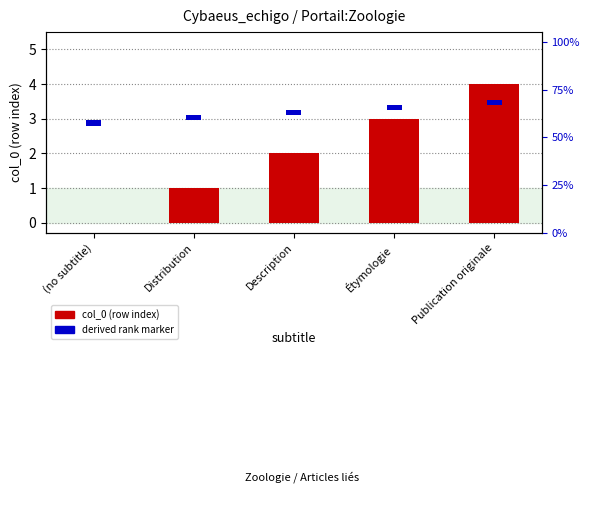

The derived rank marker series shows 0.1 at Description. True or false?

True